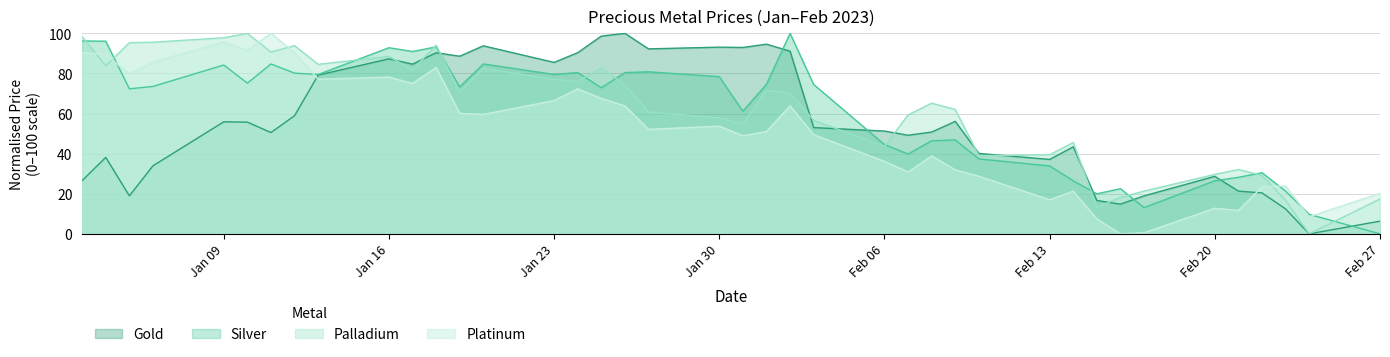

List the series in order of their peak value, lowest first.

Gold, Silver, Palladium, Platinum